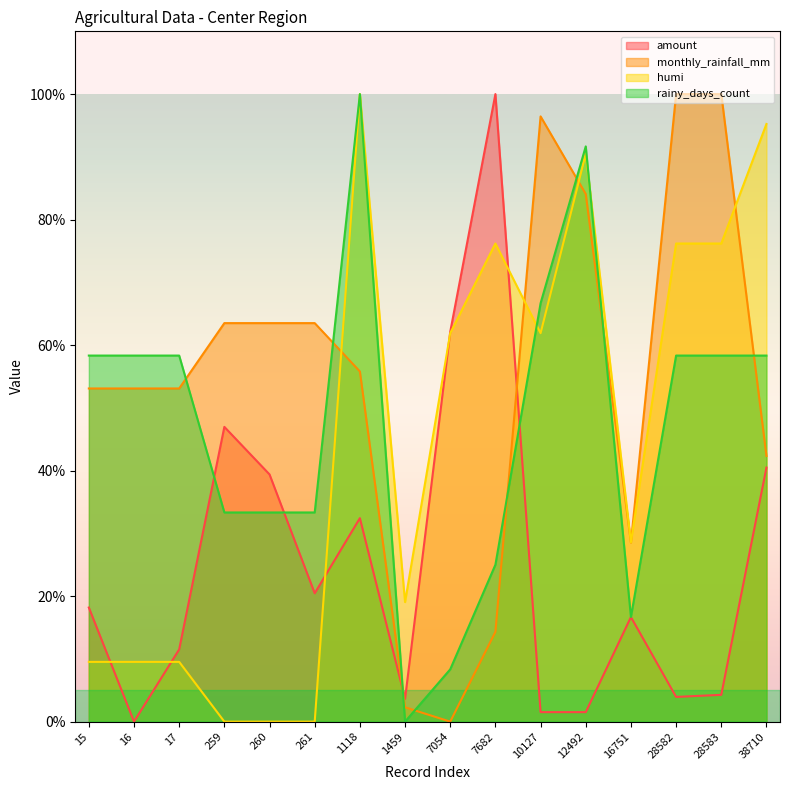

What is the value of the rainy_days_count point at the 5th from the left?

33.3